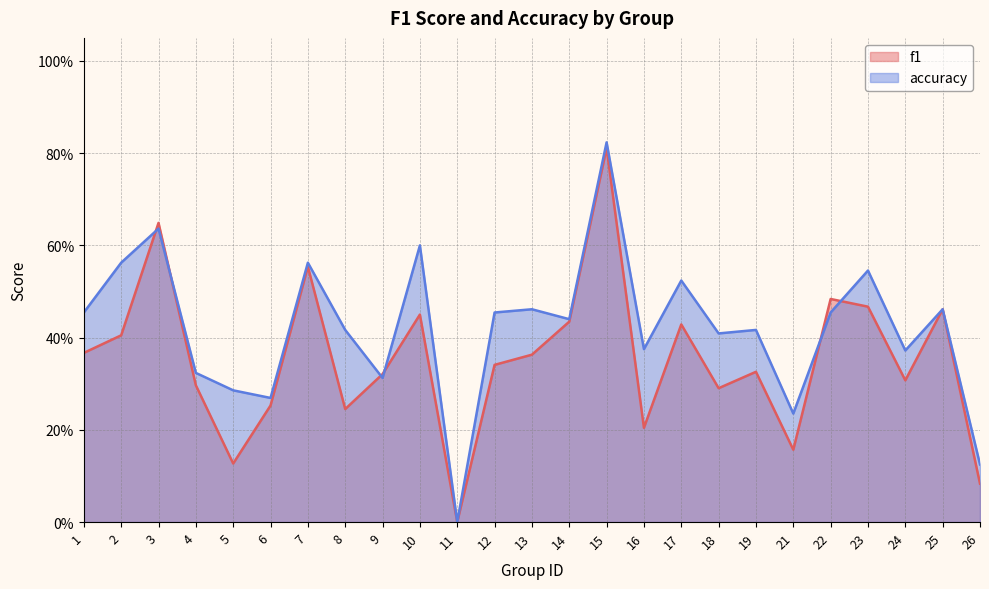

What is the value of the accuracy point at the 7th from the left?

0.6